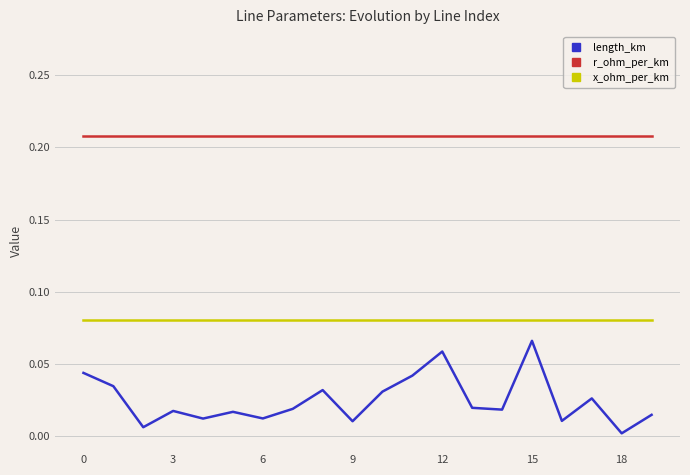

True or false: r_ohm_per_km and length_km intersect in this chart.

False